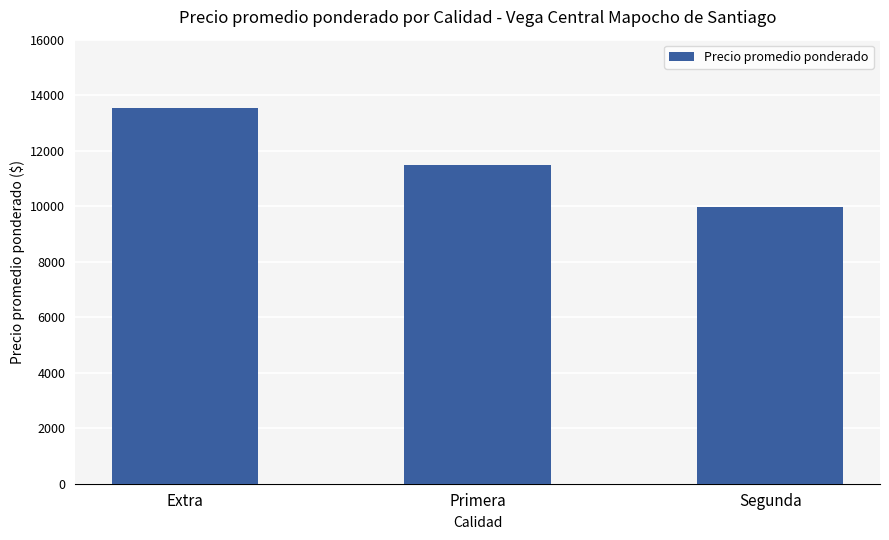

Rank the categories by value from highest to lowest.

Extra, Primera, Segunda